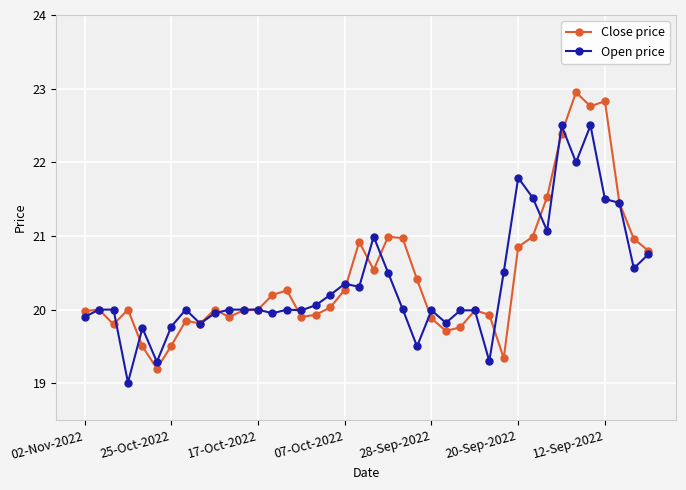

What is the maximum value for Open price?

22.5